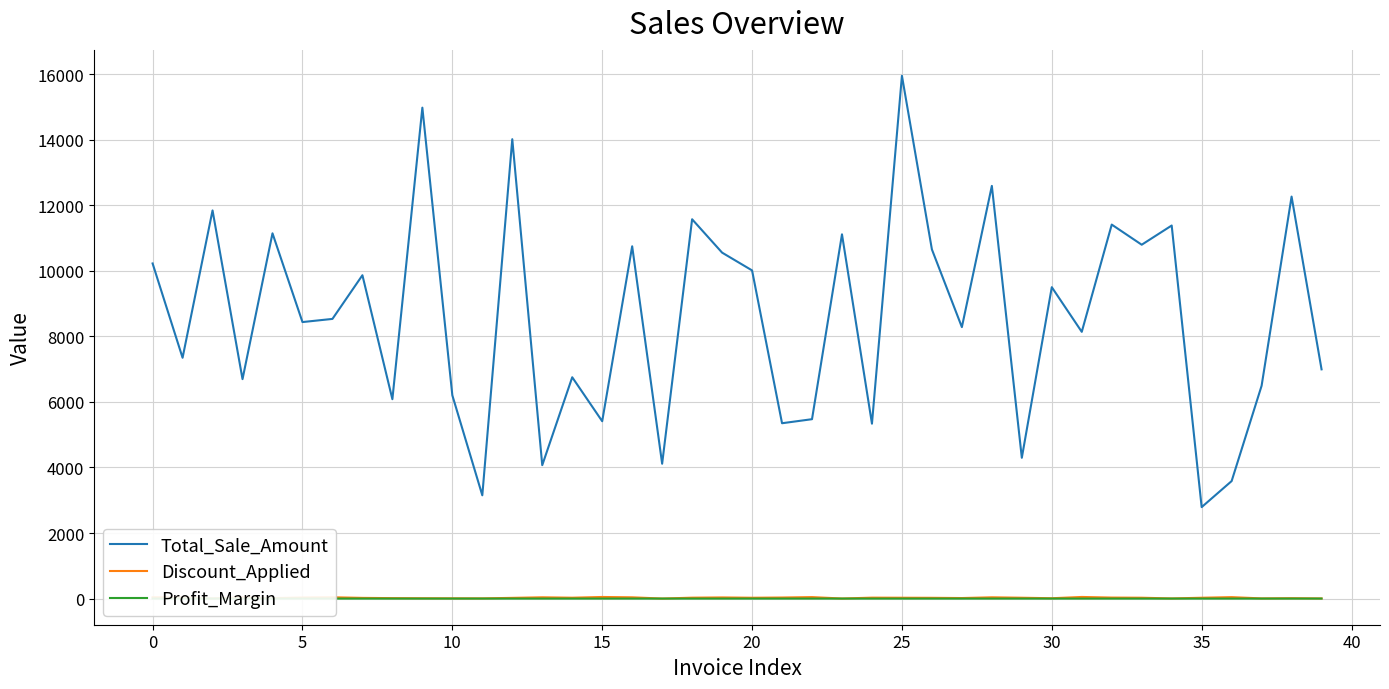

True or false: Discount_Applied and Total_Sale_Amount intersect in this chart.

False